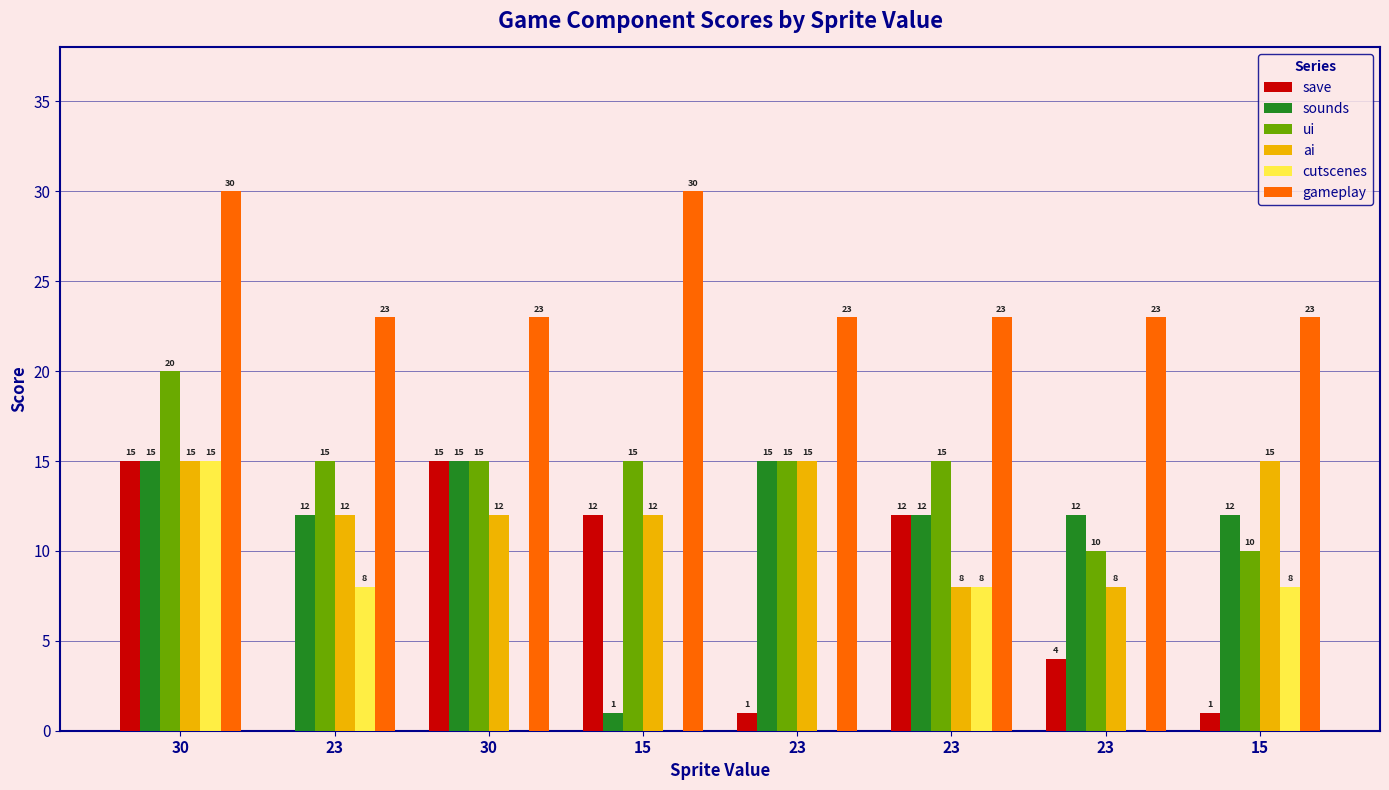

The value of ui at 23 is 15. True or false?

True